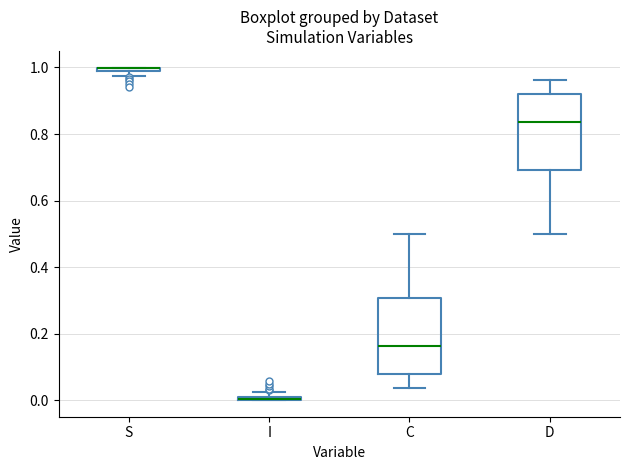

Where is the lower edge of the box for S on the y-axis? The values are not printed on the chart, so give them approximately, as read against the axis.

0.98